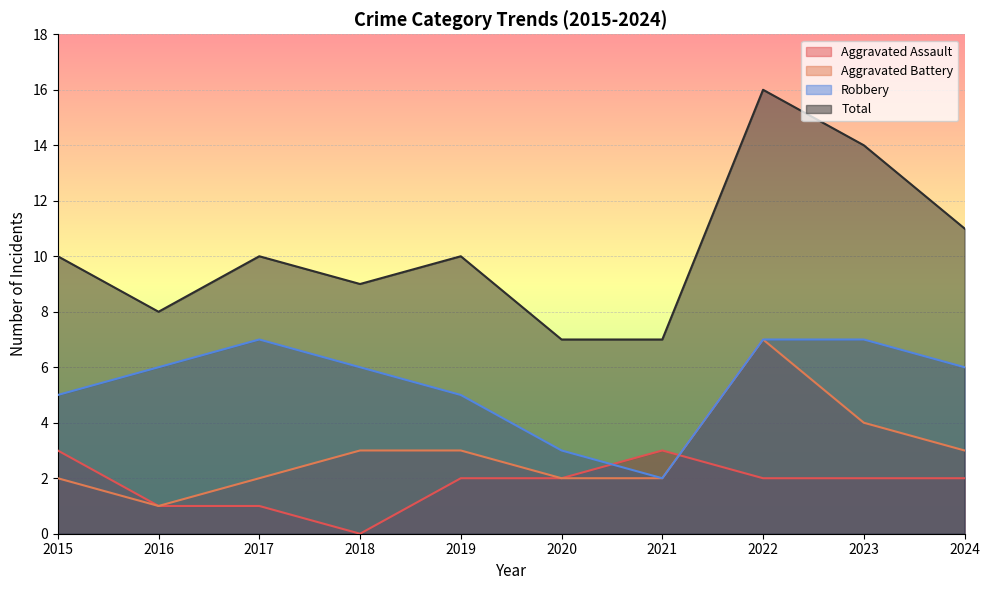

What is the value of the Aggravated Battery point at the 1st from the left?

2